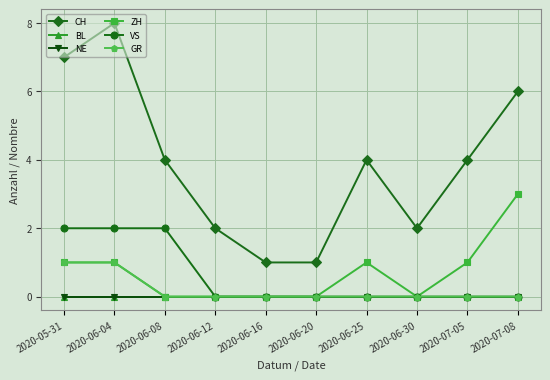

Where is ZH nearest to the value 1?

2020-05-31